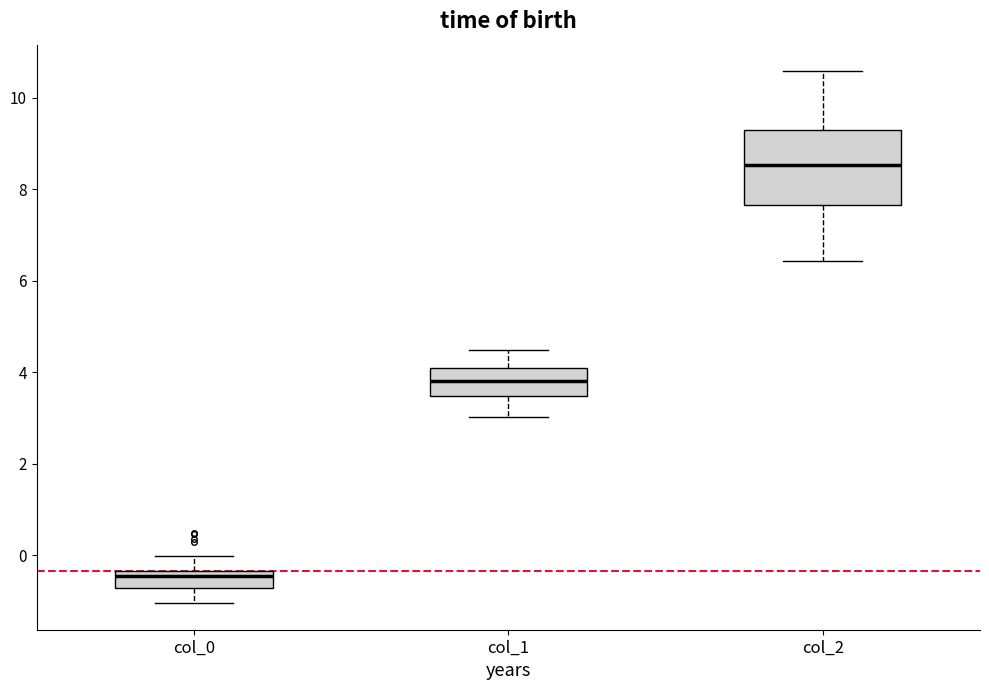

Where does the lower whisker of the box for col_0 end on the y-axis? The values are not printed on the chart, so give them approximately, as read against the axis.

-1.0